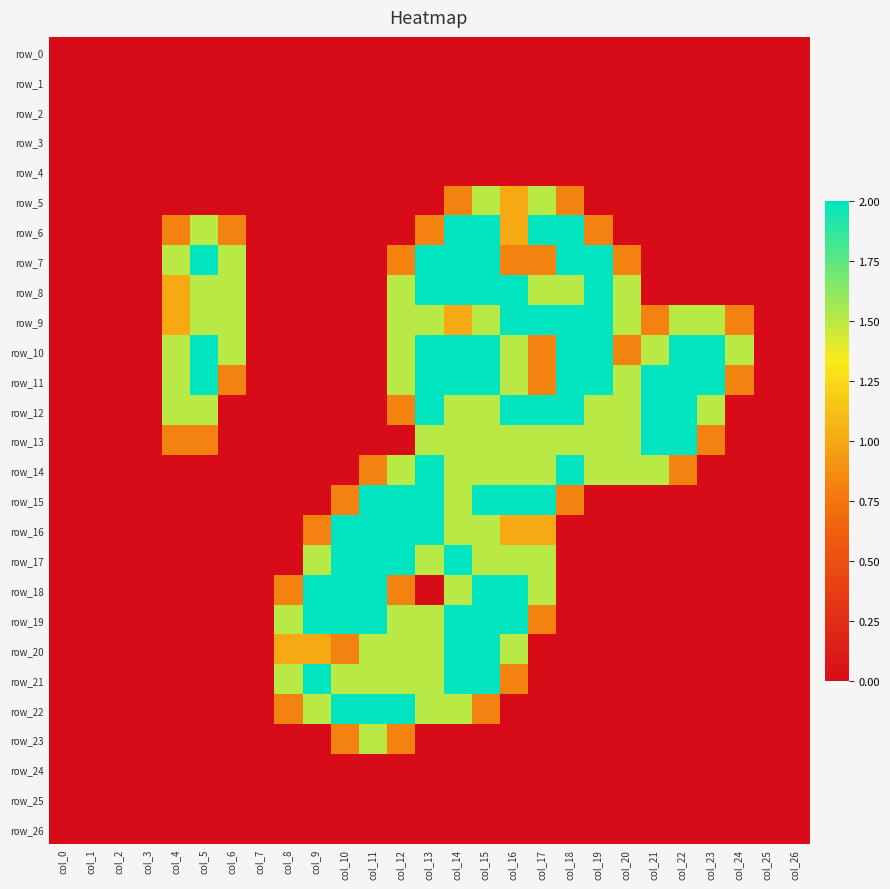

Between col_11 and col_15, which series saw the biggest shift?

row_6